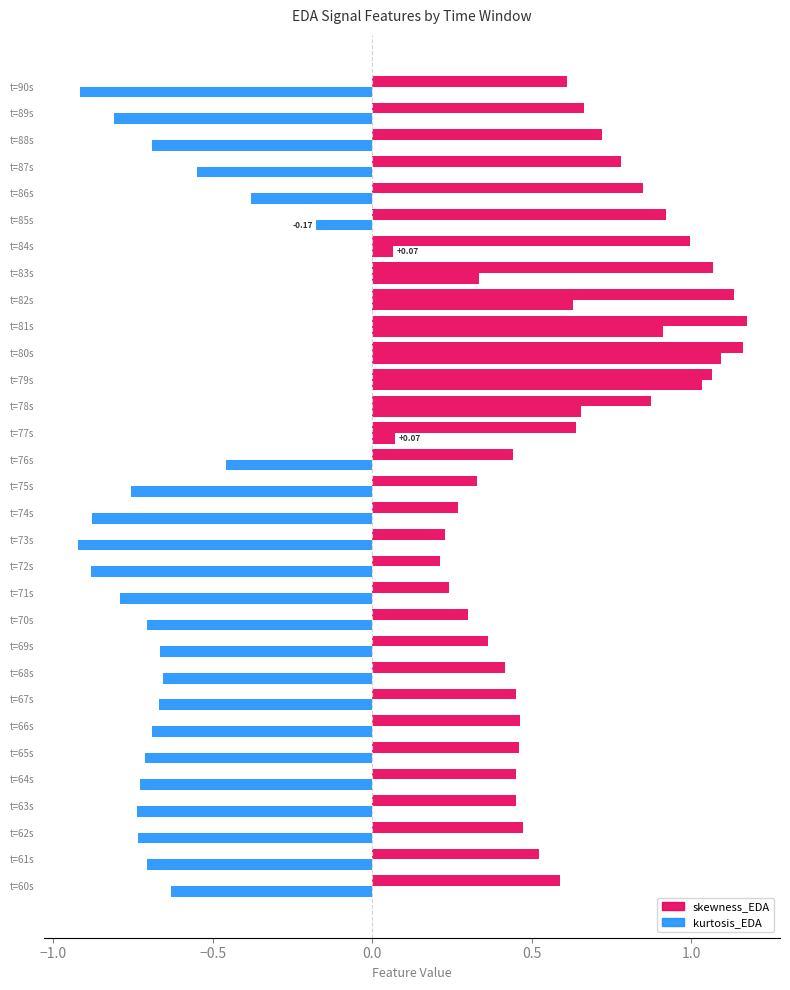

What is the value of the kurtosis_EDA bar at the 3rd from the left?

-0.7